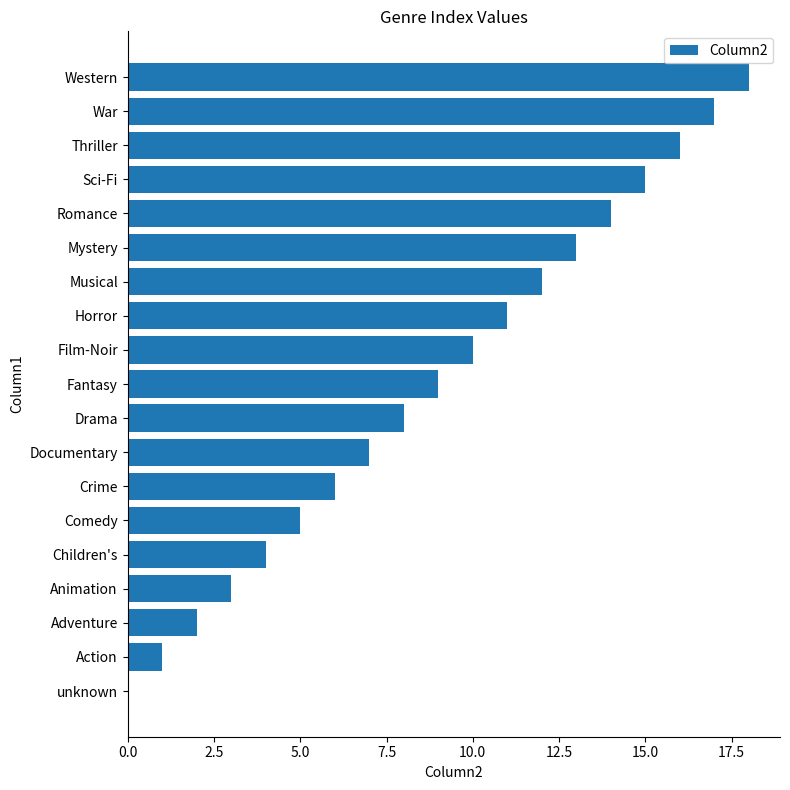

How many positive values are there?

18